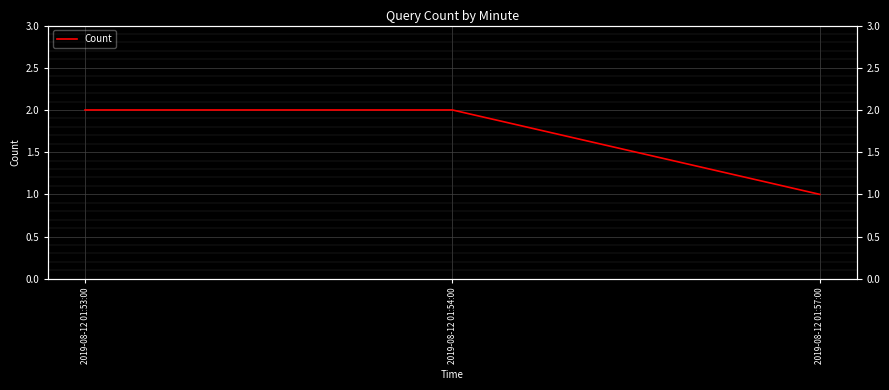

What is the sum of the values at 2019-08-12 01:53:00 and 2019-08-12 01:57:00?

3